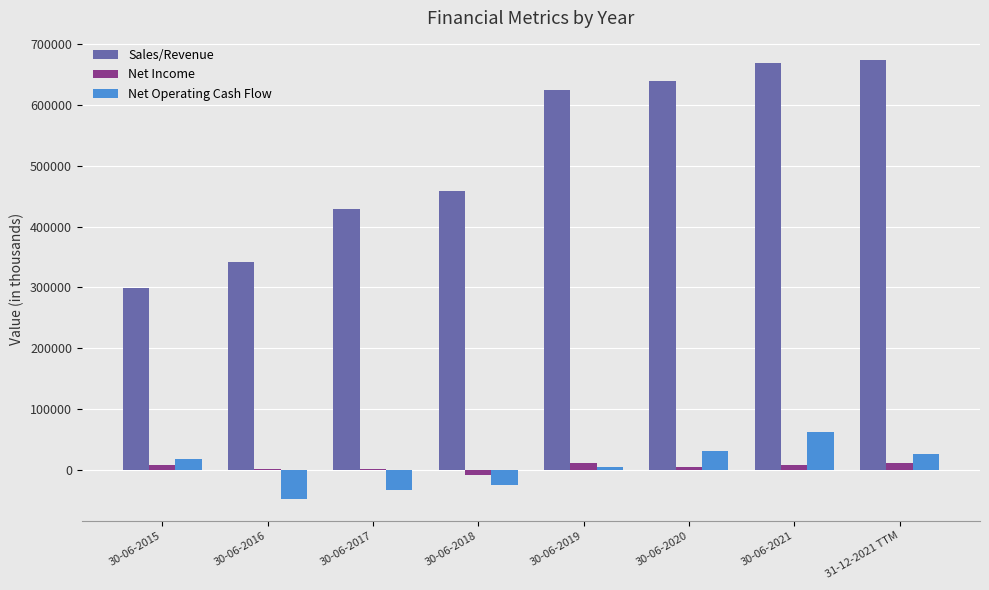

The Net Operating Cash Flow series shows 17262.0 at 30-06-2015. True or false?

True